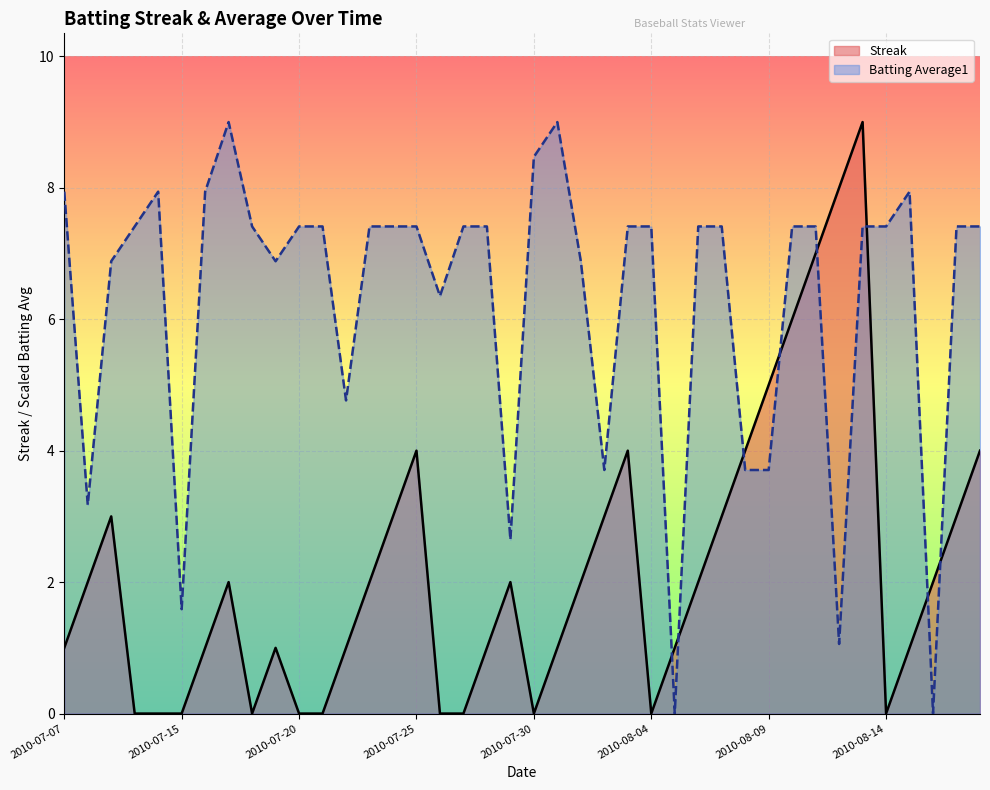

Which series ends up on top after the final intersection of Streak and Batting Average1?

Batting Average1